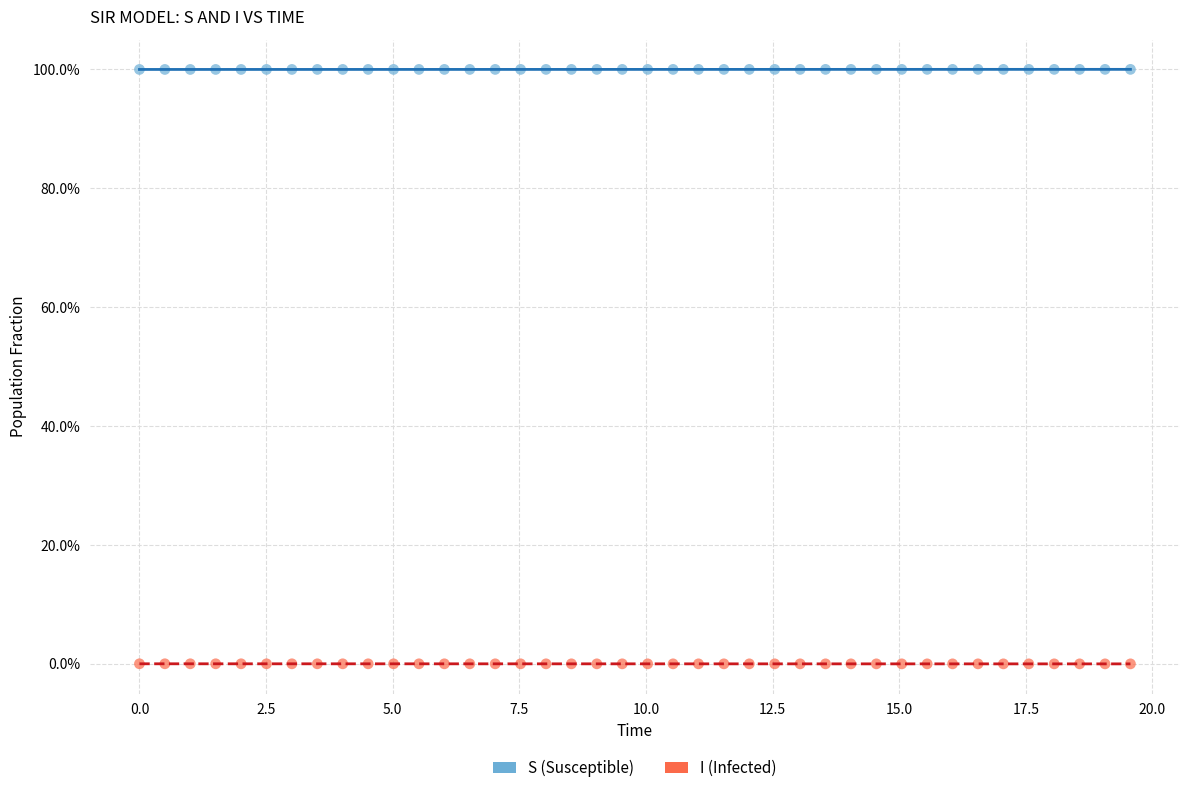

Across all data points, what is the range of Y values (max minus min)?

100.0